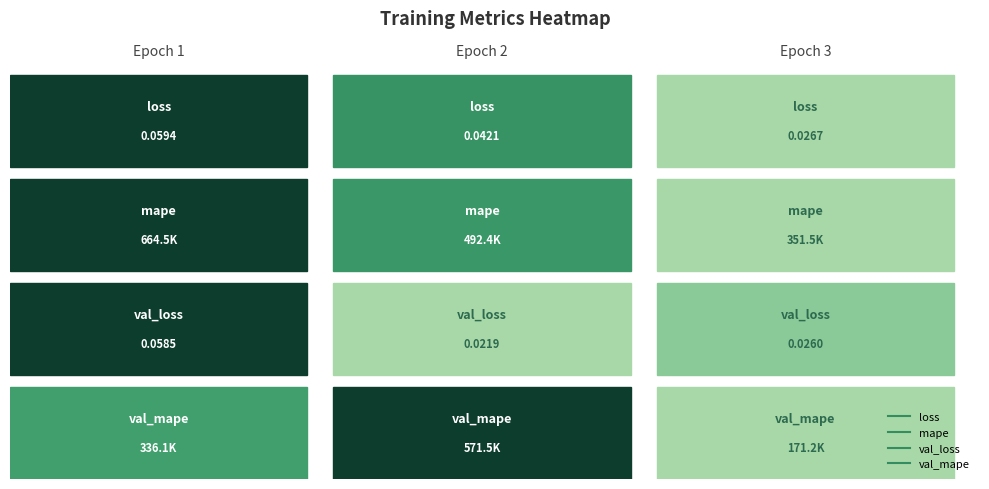

Reading left to right, transcribe all the data shown in this chart.

loss: 0=0.1	1=0.0	2=0.0
mape: 0=664456.2	1=492354.8	2=351501.8
val_loss: 0=0.1	1=0.0	2=0.0
val_mape: 0=336115.4	1=571519.1	2=171193.3